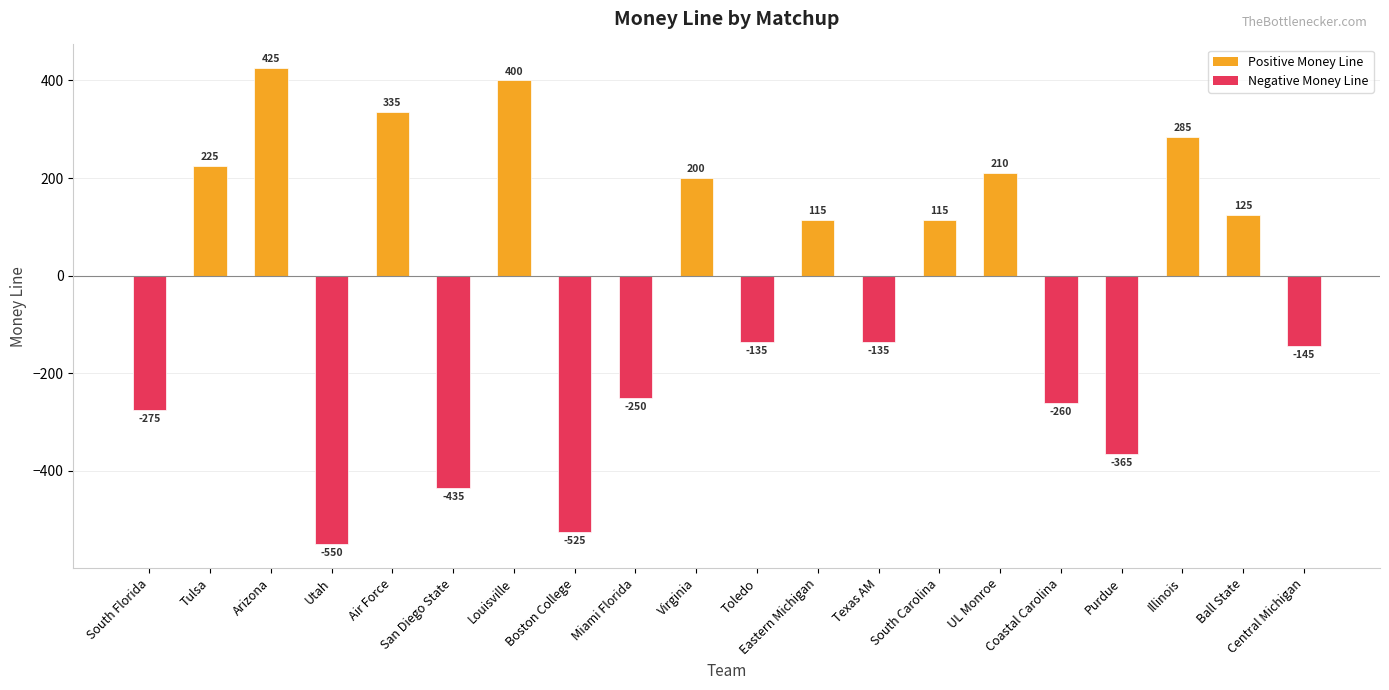

What is the difference between the values at Central Michigan and Louisville?

545